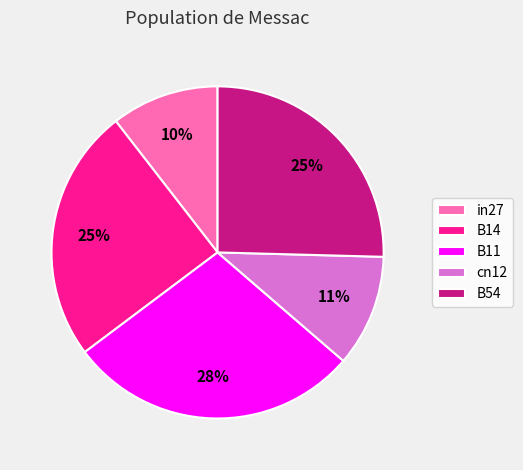

Is there any slice that represents more than half of the pie?

No